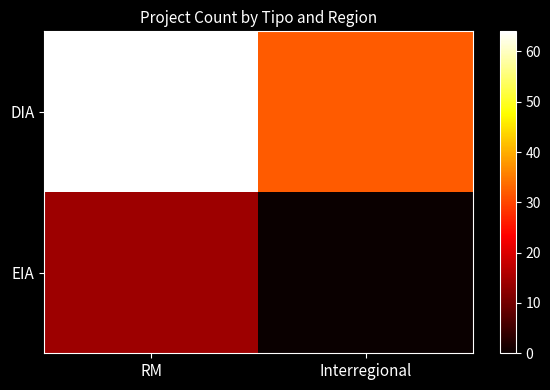

Reading left to right, extract all data points from this chart.

DIA: RM=64	Interregional=32
EIA: RM=14	Interregional=0